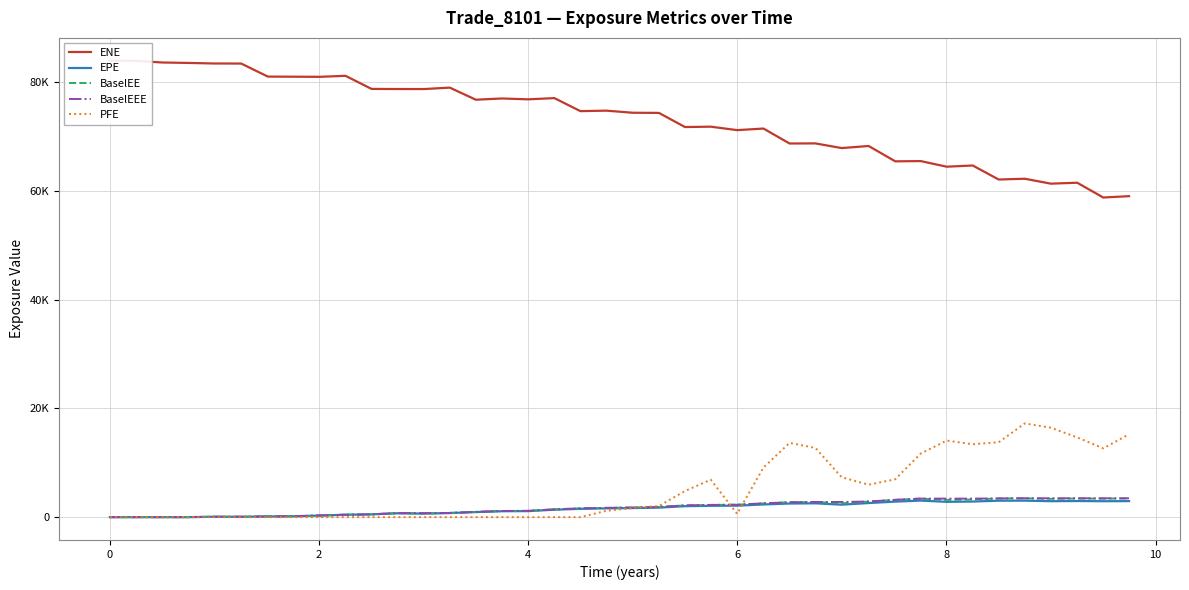

How many data points in EPE are less than 1668?

20